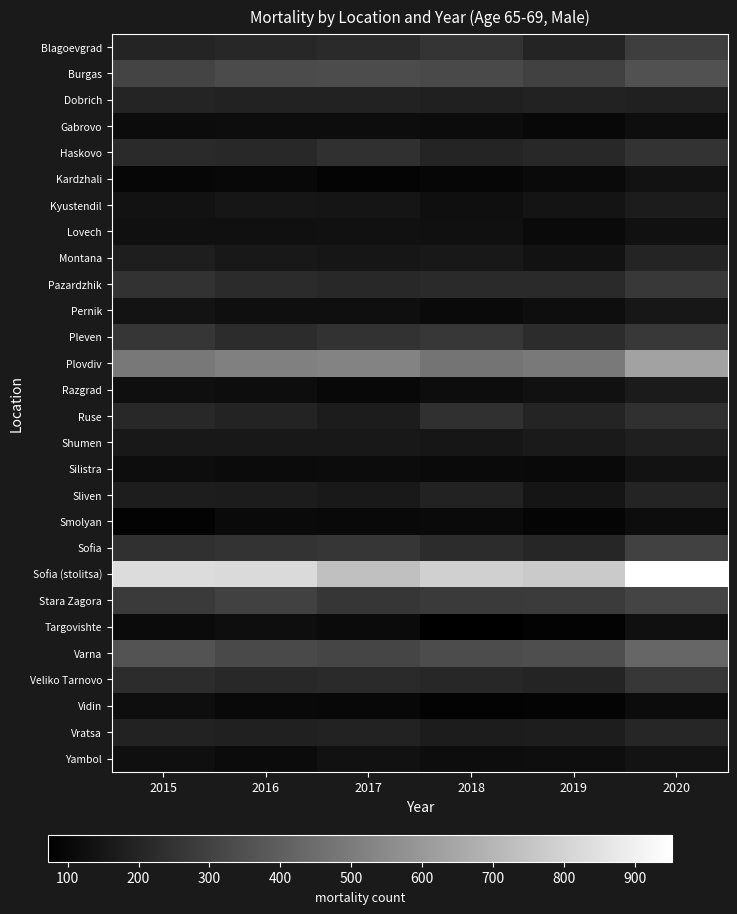

Between 2016 and 2020, which is larger?

2020